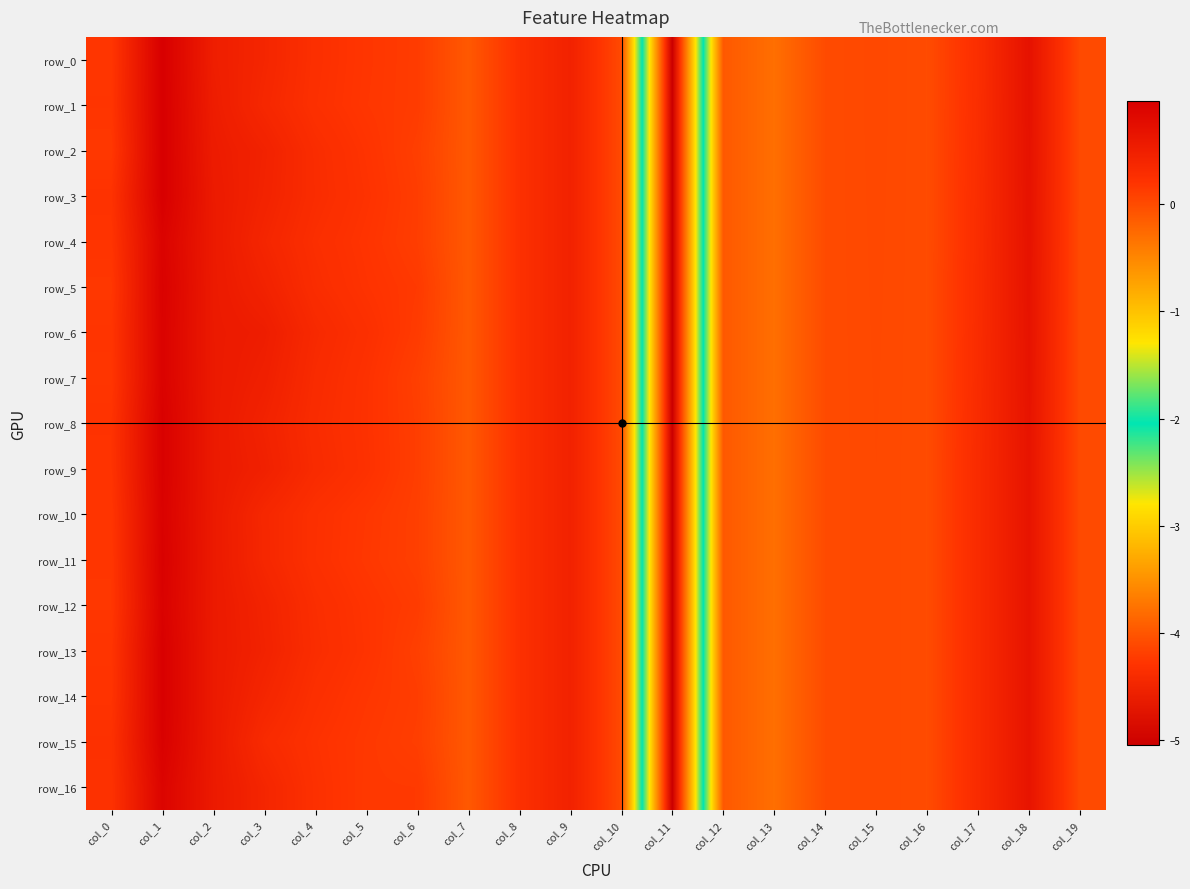

How many values in row_11 are above zero?

14